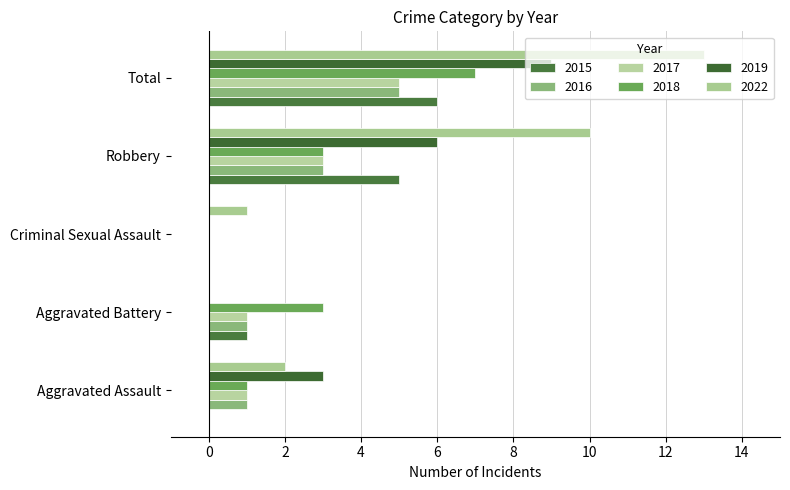

What is the greatest value displayed?

13